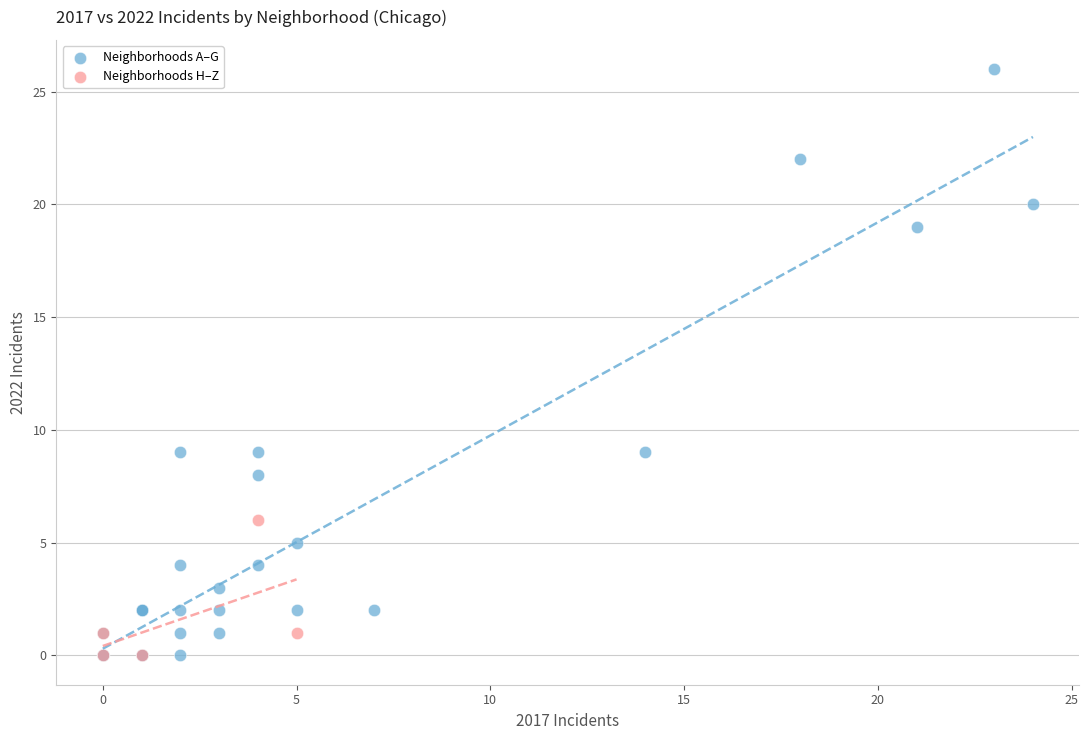

Which series has the largest Y range (max minus min)?

Neighborhoods A–G